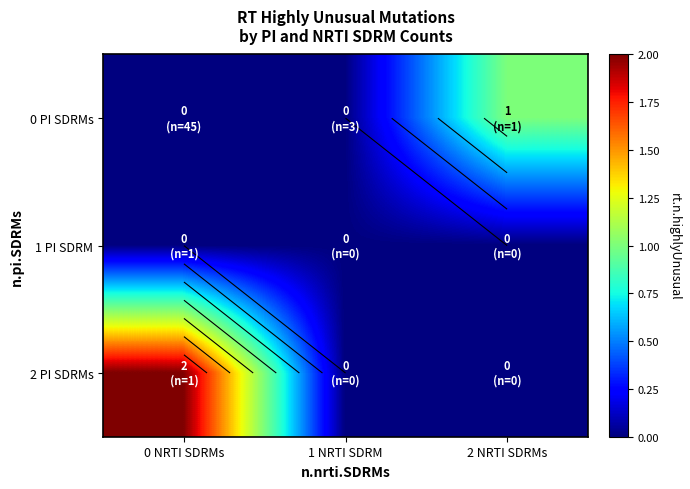

List the labels in order of 0 PI SDRMs value, smallest first.

0 NRTI SDRMs, 1 NRTI SDRM, 2 NRTI SDRMs